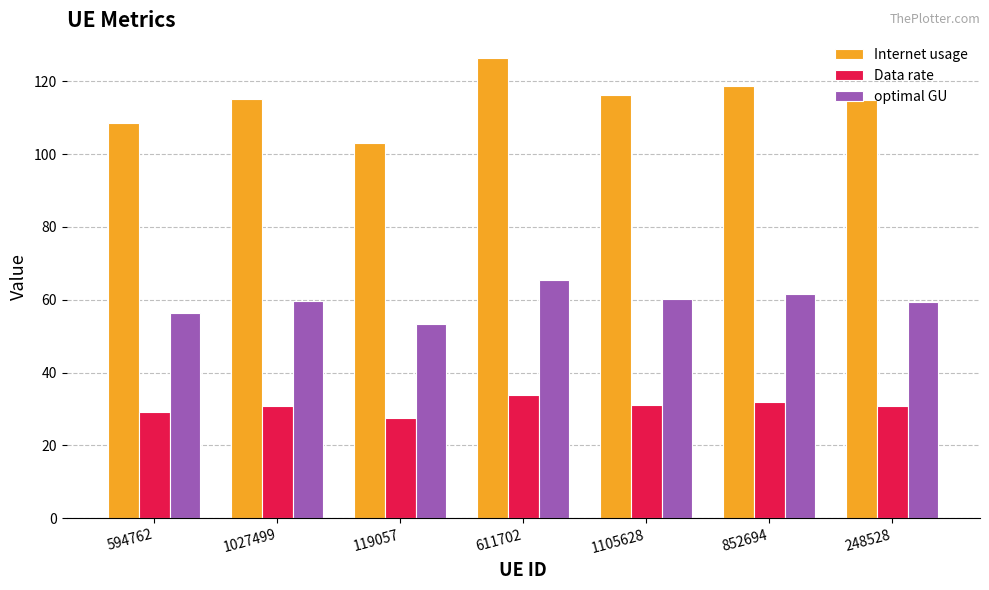

What is the label of the 6th bar from the left?

852694